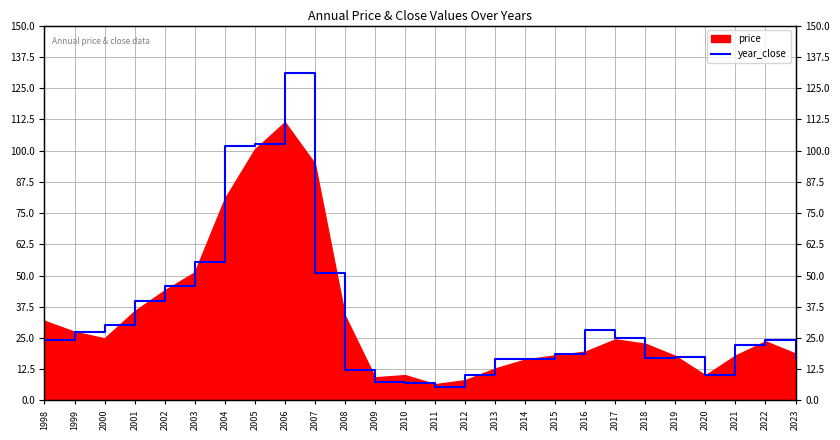

At which category does the chart reach its peak across all series?

2006